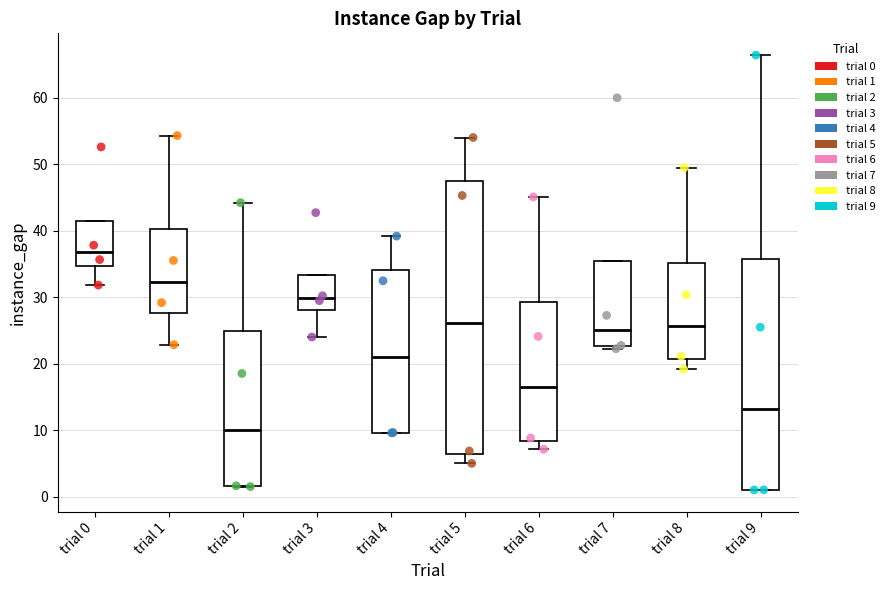

Where does the upper whisker of the box for trial 4 end on the y-axis? The values are not printed on the chart, so give them approximately, as read against the axis.

39